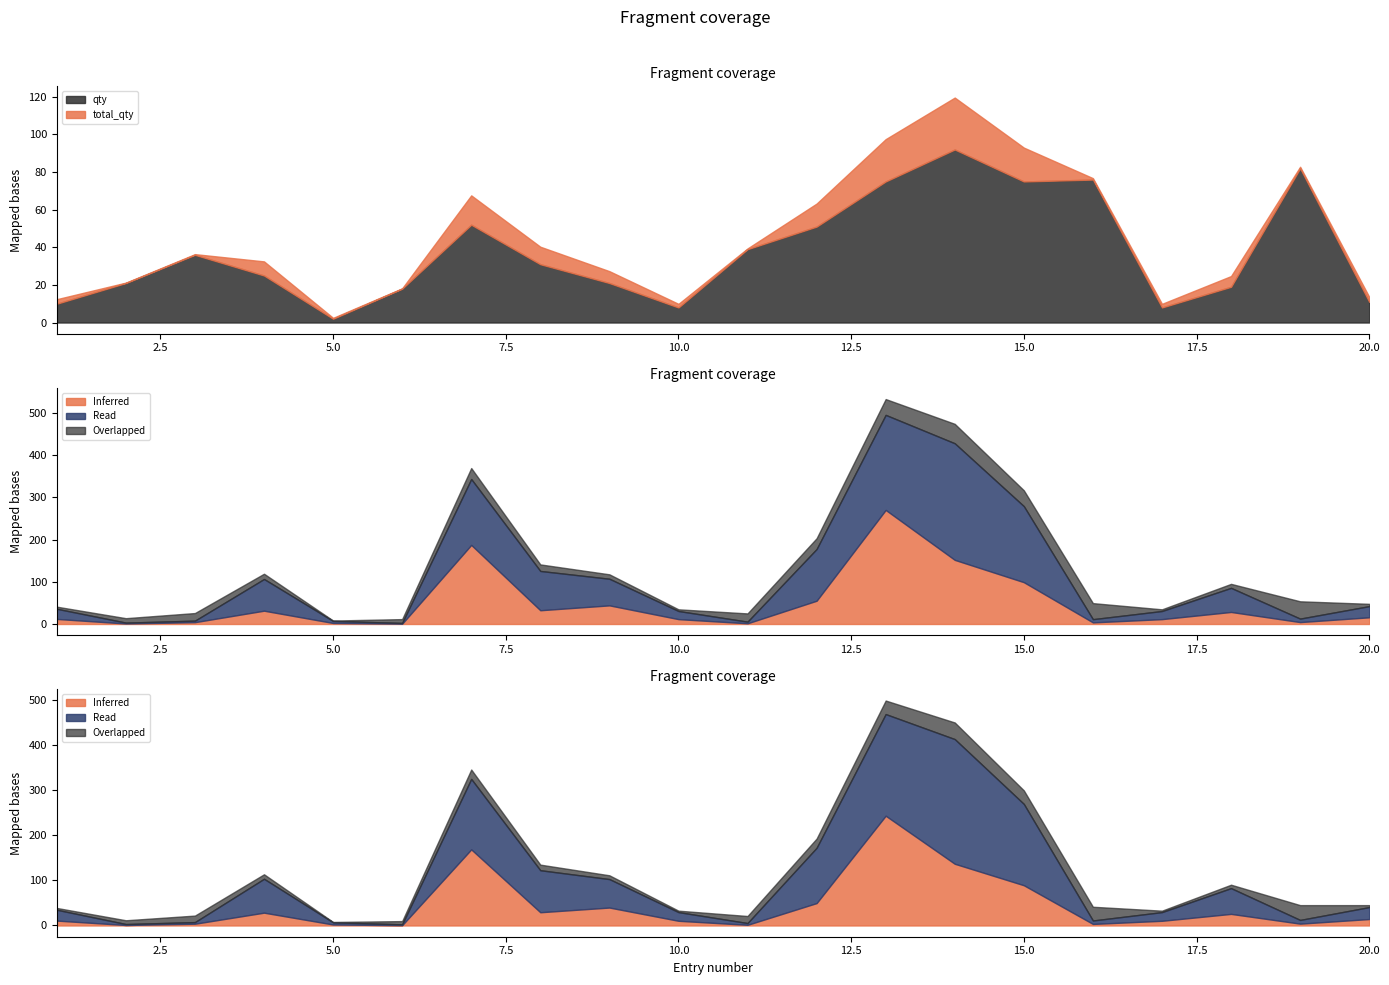

What is the average value of the qty series?

37.6